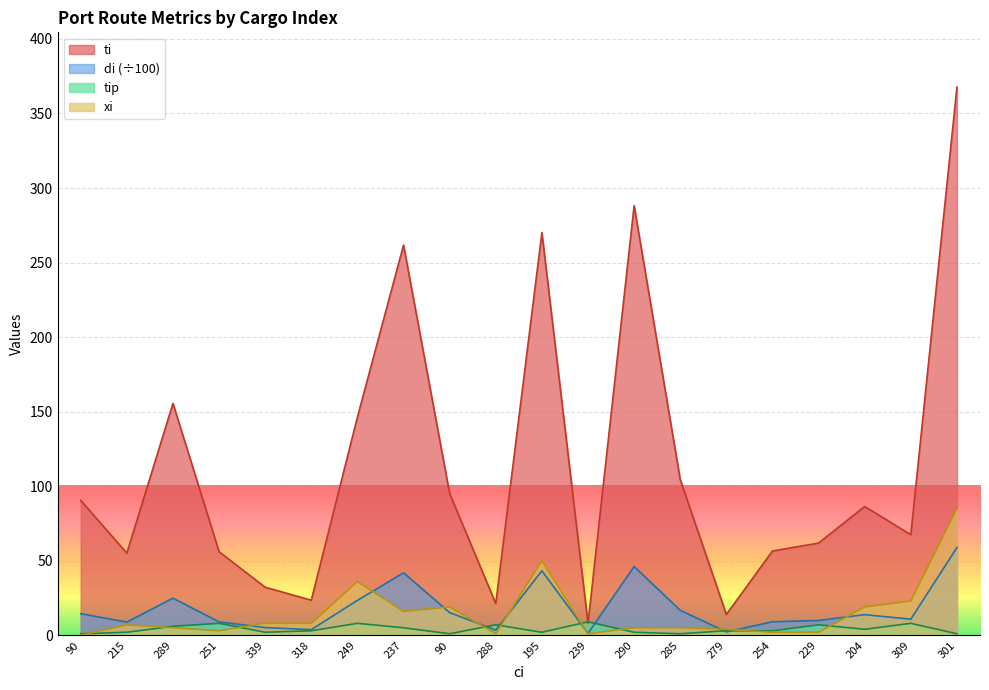

How many intersections are there between tip and xi?

9